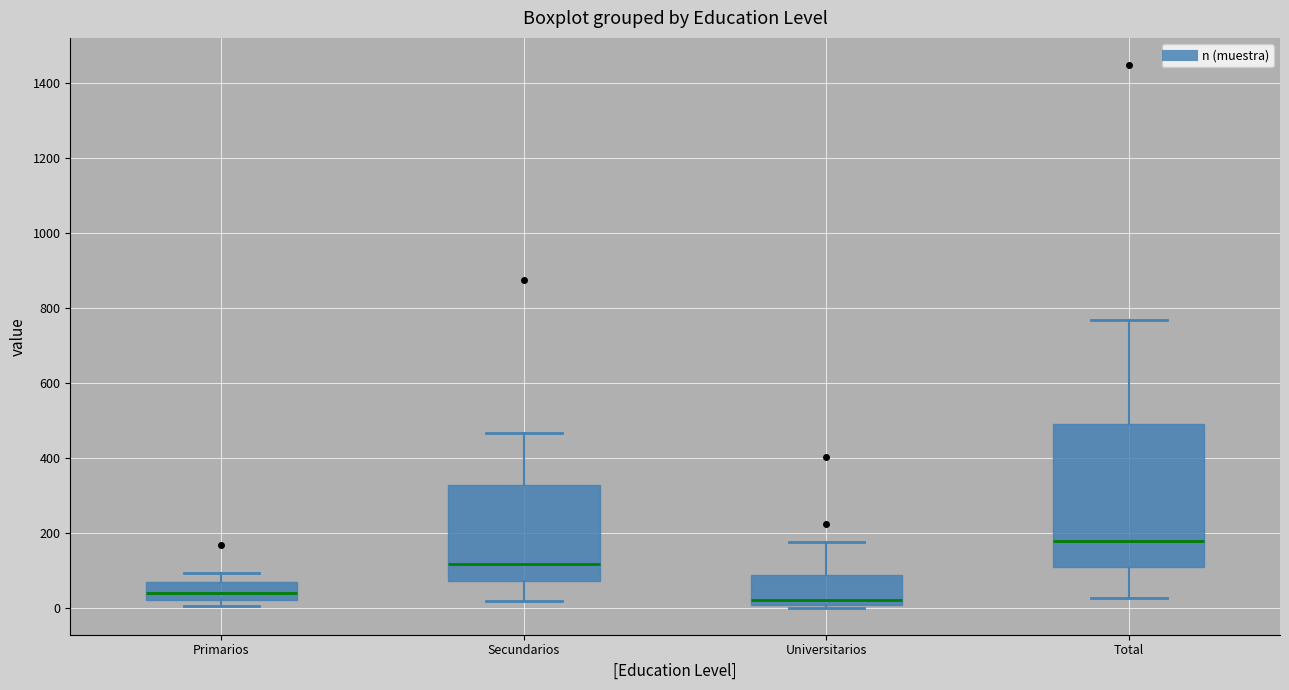

Where does the lower whisker of the box for Total end on the y-axis? The values are not printed on the chart, so give them approximately, as read against the axis.

20